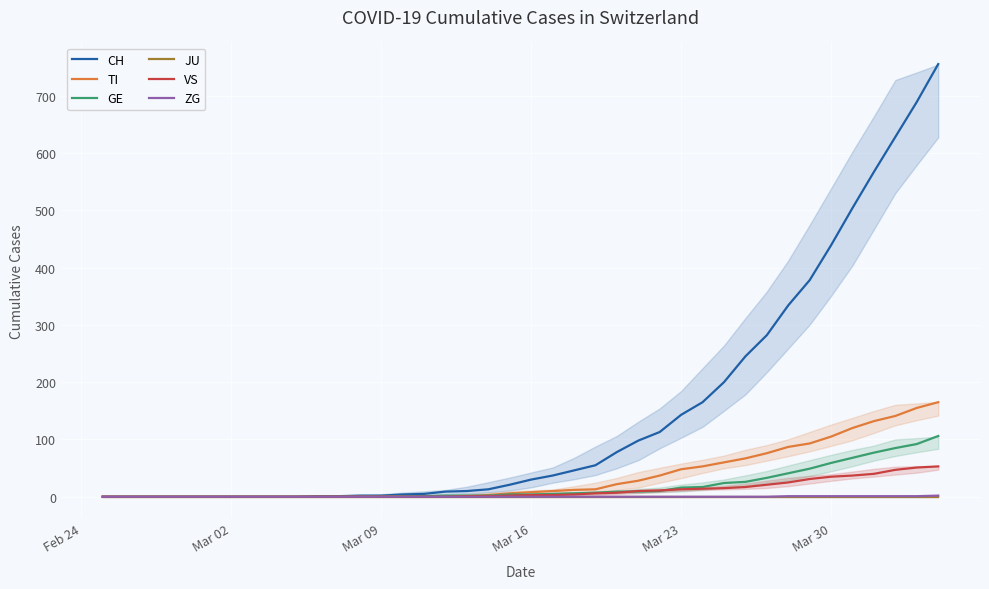

True or false: GE and ZG cross at least once.

False